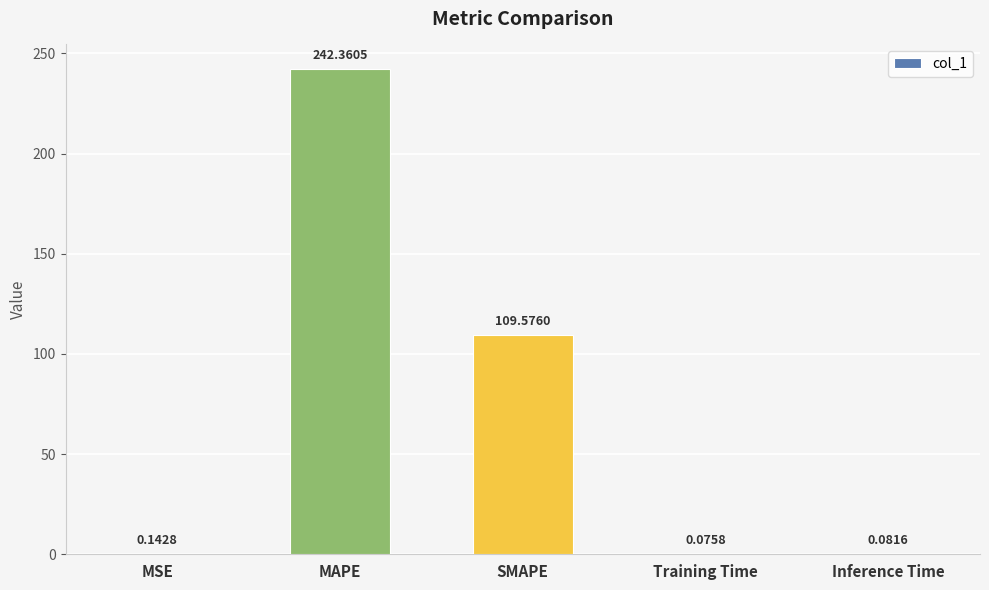

Between SMAPE and Inference Time, which is larger?

SMAPE